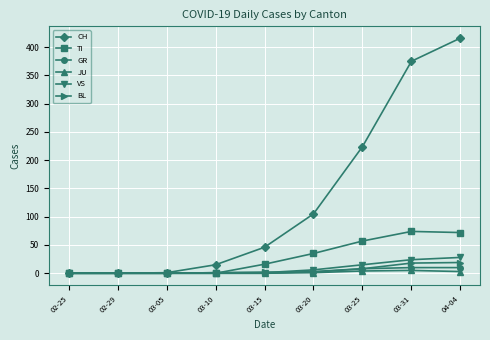

What position from the right is 03-25?

3